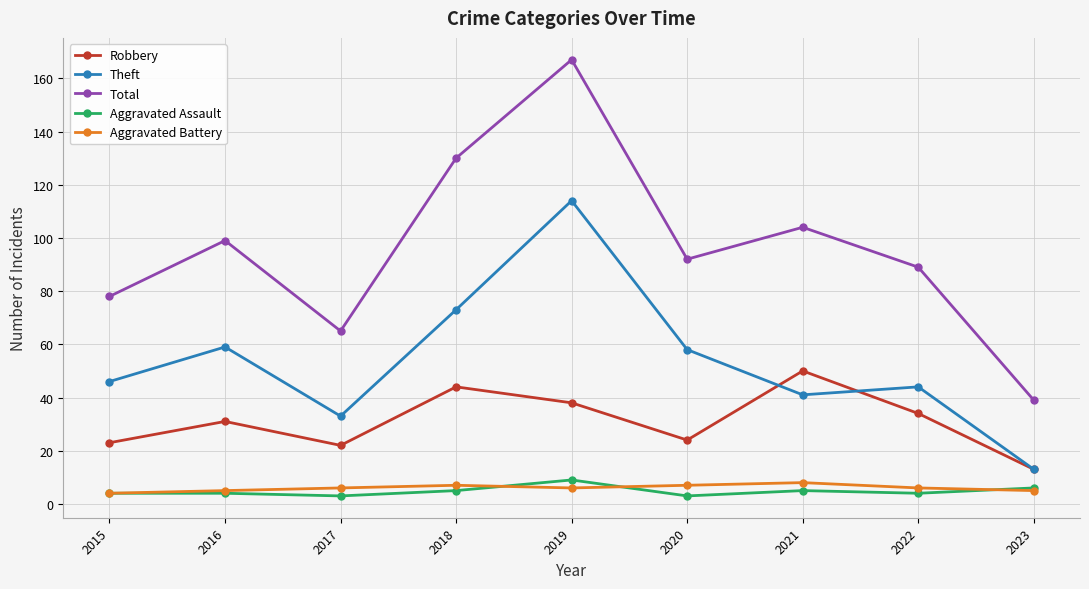

Reading right to left, what are all the values shown in this chart?

Robbery: 2023=13	2022=34	2021=50	2020=24	2019=38	2018=44	2017=22	2016=31	2015=23
Theft: 2023=13	2022=44	2021=41	2020=58	2019=114	2018=73	2017=33	2016=59	2015=46
Total: 2023=39	2022=89	2021=104	2020=92	2019=167	2018=130	2017=65	2016=99	2015=78
Aggravated Assault: 2023=6	2022=4	2021=5	2020=3	2019=9	2018=5	2017=3	2016=4	2015=4
Aggravated Battery: 2023=5	2022=6	2021=8	2020=7	2019=6	2018=7	2017=6	2016=5	2015=4